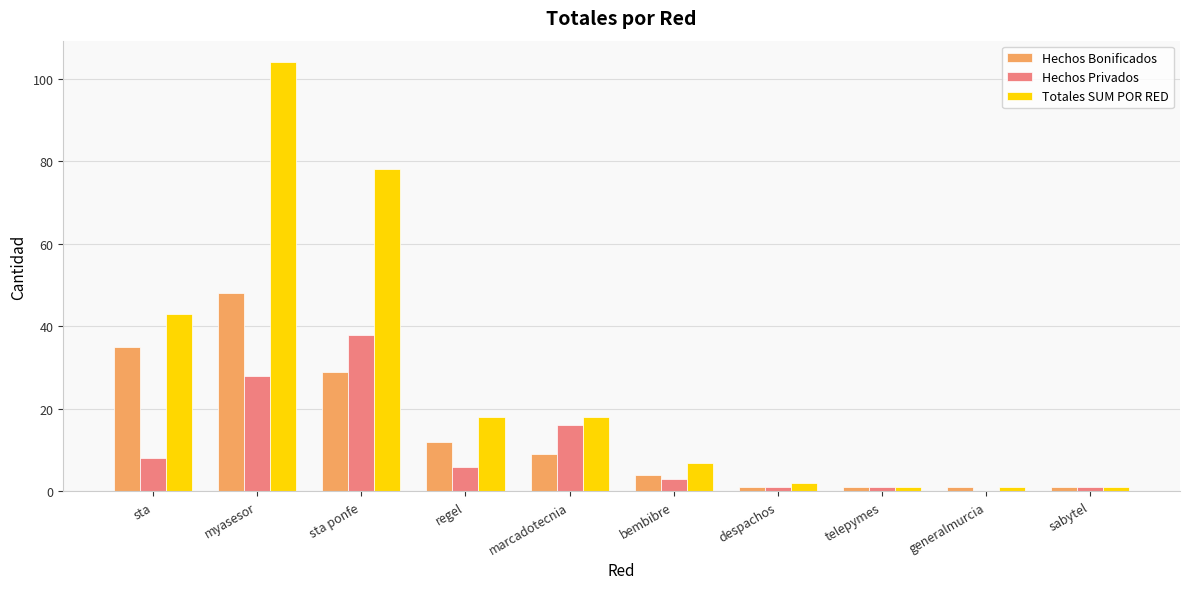

The value of Hechos Bonificados at regel is 5. True or false?

False